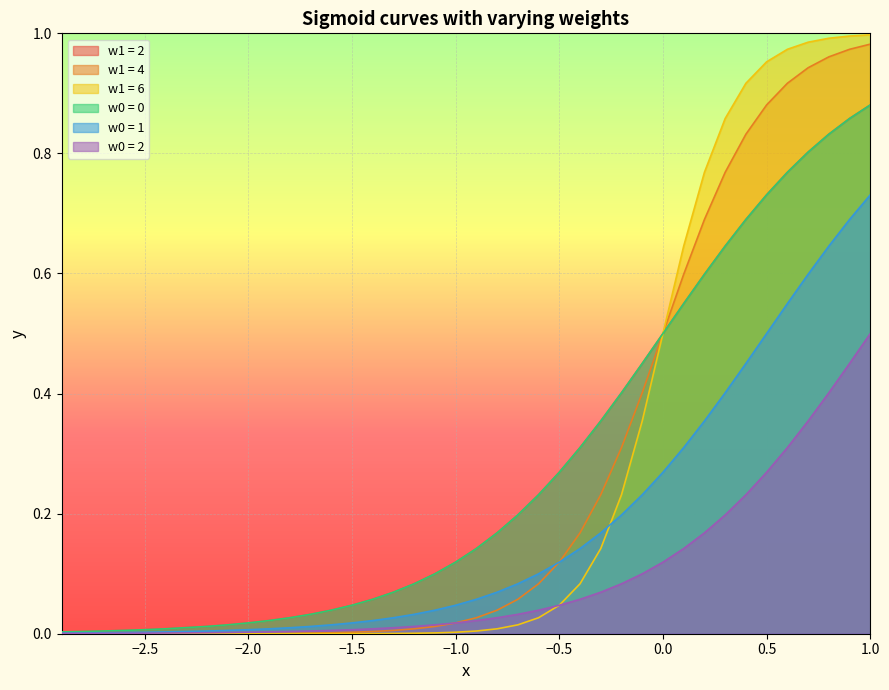

True or false: w1 = 6 and w0 = 2 intersect in this chart.

False